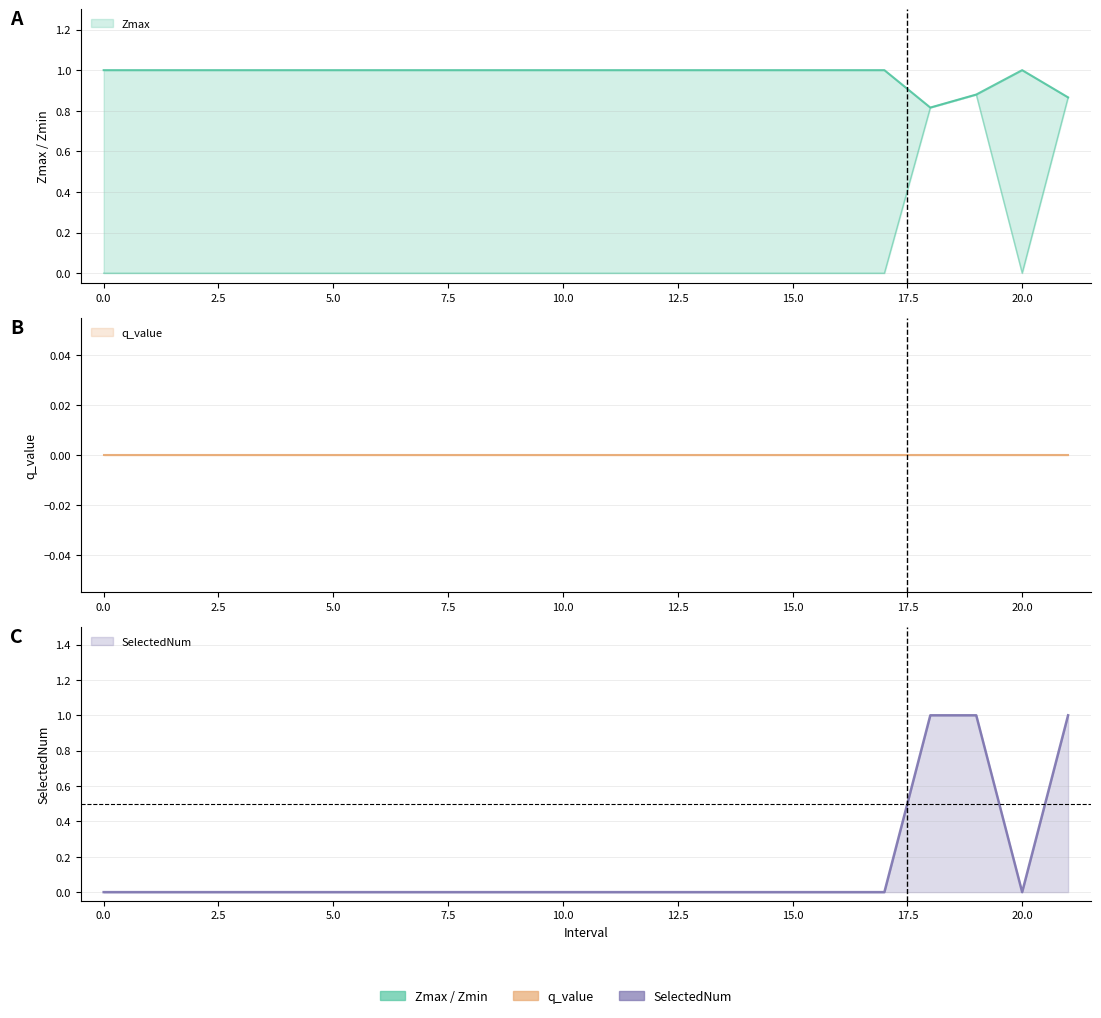

True or false: Zmin and SelectedNum cross at least once.

False